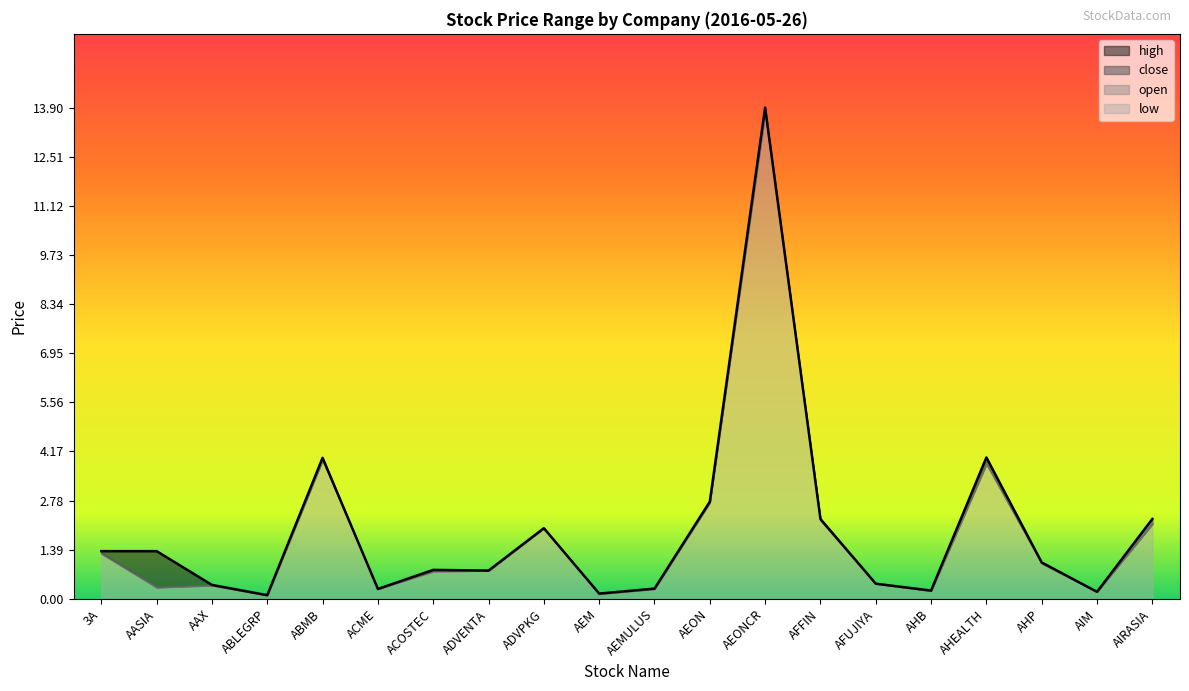

Reading right to left, list all the values displayed in this chart.

high: AIRASIA=2.3	AIM=0.2	AHP=1.0	AHEALTH=4.0	AHB=0.2	AFUJIYA=0.4	AFFIN=2.3	AEONCR=13.9	AEON=2.8	AEMULUS=0.3	AEM=0.1	ADVPKG=2.0	ADVENTA=0.8	ACOSTEC=0.8	ACME=0.3	ABMB=4.0	ABLEGRP=0.1	AAX=0.4	AASIA=1.4	3A=1.4
low: AIRASIA=2.1	AIM=0.2	AHP=1.0	AHEALTH=3.8	AHB=0.2	AFUJIYA=0.4	AFFIN=2.2	AEONCR=13.8	AEON=2.7	AEMULUS=0.3	AEM=0.1	ADVPKG=2.0	ADVENTA=0.8	ACOSTEC=0.8	ACME=0.3	ABMB=3.9	ABLEGRP=0.1	AAX=0.4	AASIA=0.3	3A=1.3
open: AIRASIA=2.2	AIM=0.2	AHP=1.0	AHEALTH=3.8	AHB=0.2	AFUJIYA=0.4	AFFIN=2.3	AEONCR=13.8	AEON=2.7	AEMULUS=0.3	AEM=0.1	ADVPKG=2.0	ADVENTA=0.8	ACOSTEC=0.8	ACME=0.3	ABMB=3.9	ABLEGRP=0.1	AAX=0.4	AASIA=0.3	3A=1.3
close: AIRASIA=2.1	AIM=0.2	AHP=1.0	AHEALTH=3.8	AHB=0.2	AFUJIYA=0.4	AFFIN=2.2	AEONCR=13.8	AEON=2.8	AEMULUS=0.3	AEM=0.1	ADVPKG=2.0	ADVENTA=0.8	ACOSTEC=0.8	ACME=0.3	ABMB=3.9	ABLEGRP=0.1	AAX=0.4	AASIA=0.3	3A=1.3